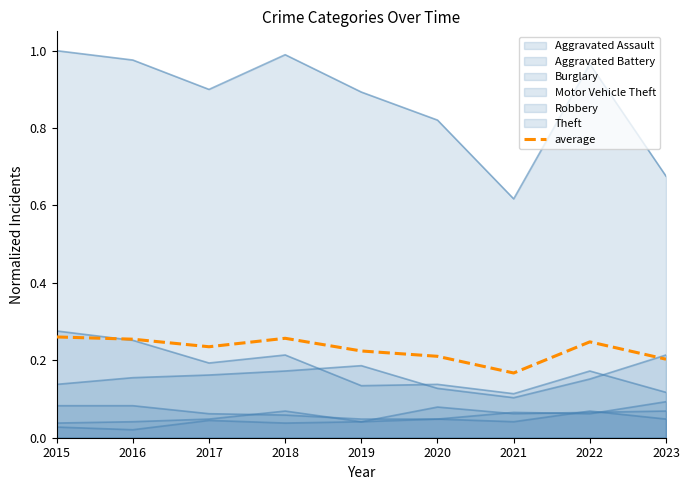

Count the values in the range 0 to 1.

9